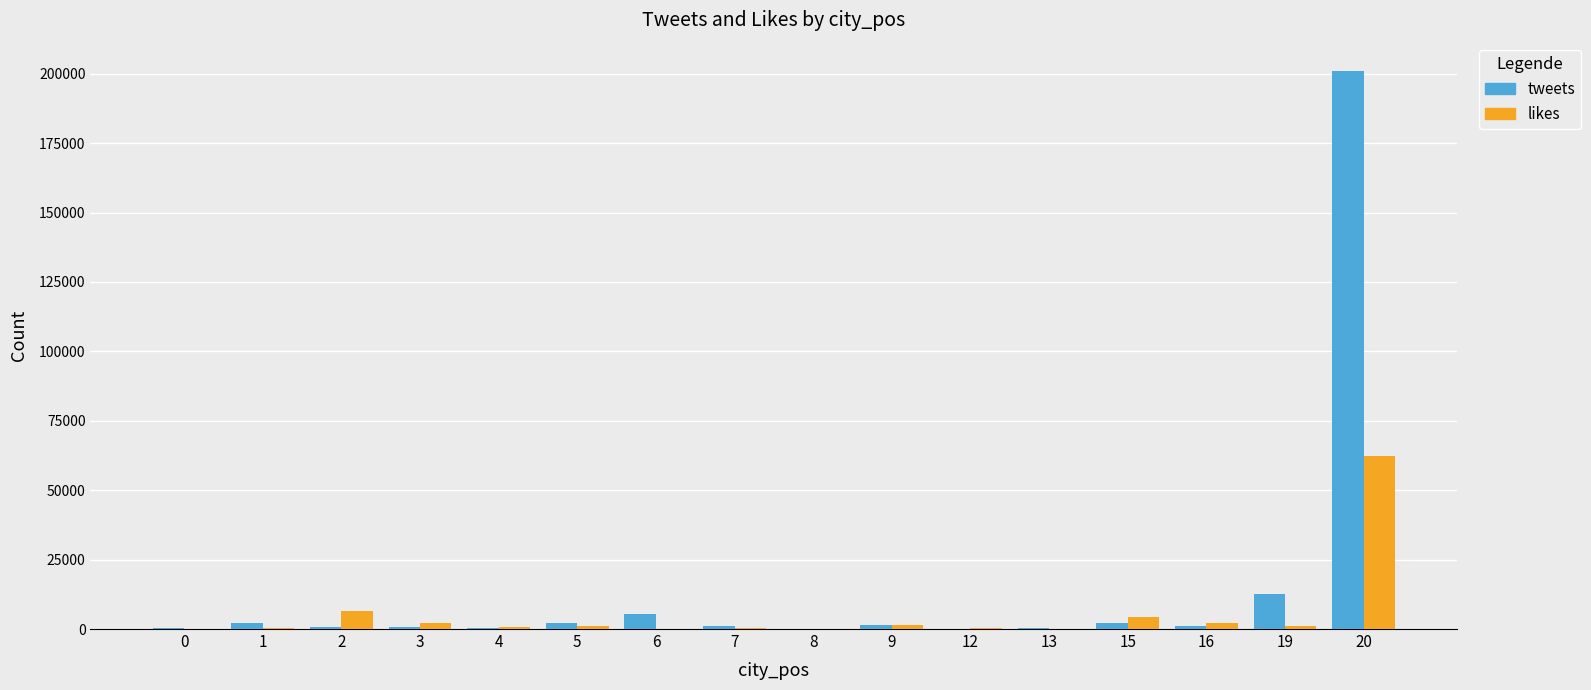

Which category has the highest value in the likes series?

20